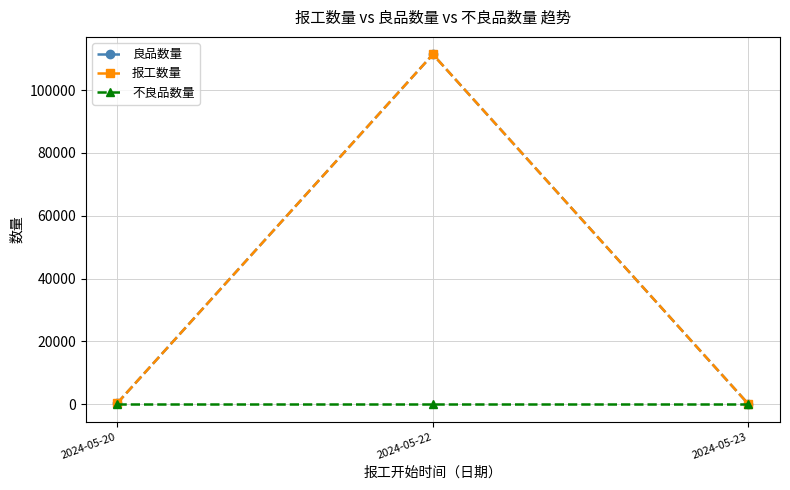

Between 2024-05-20 and 2024-05-22, which is larger?

2024-05-22